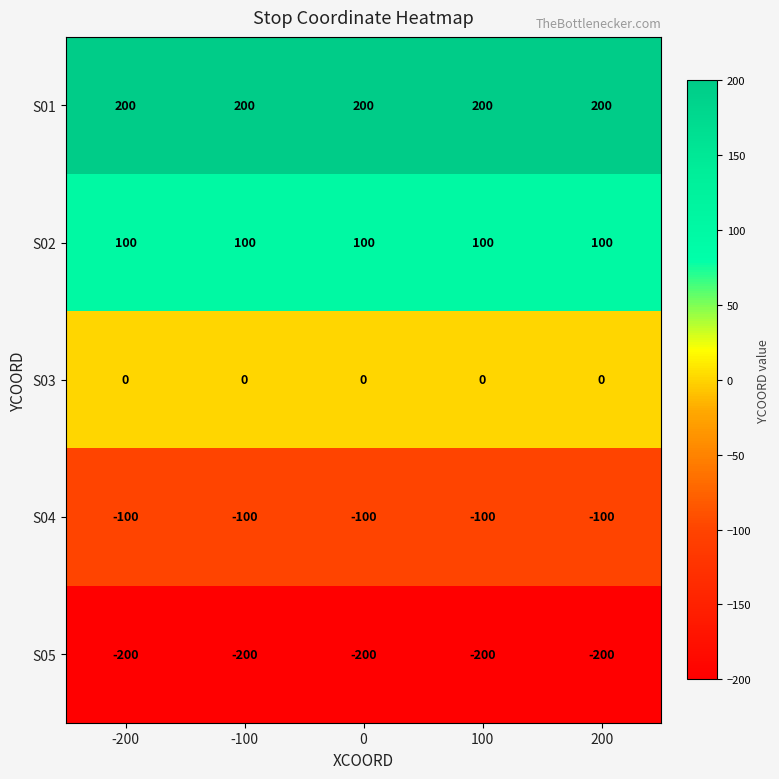

Rank the series by their average value, from highest to lowest.

S01, S02, S03, S04, S05